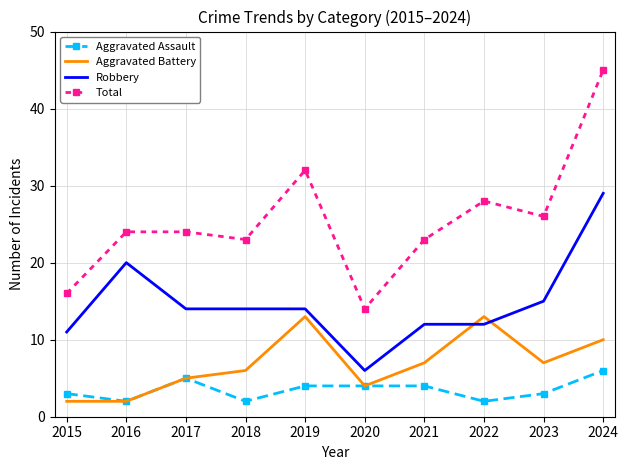

What is the total value across all series at 2018?

45